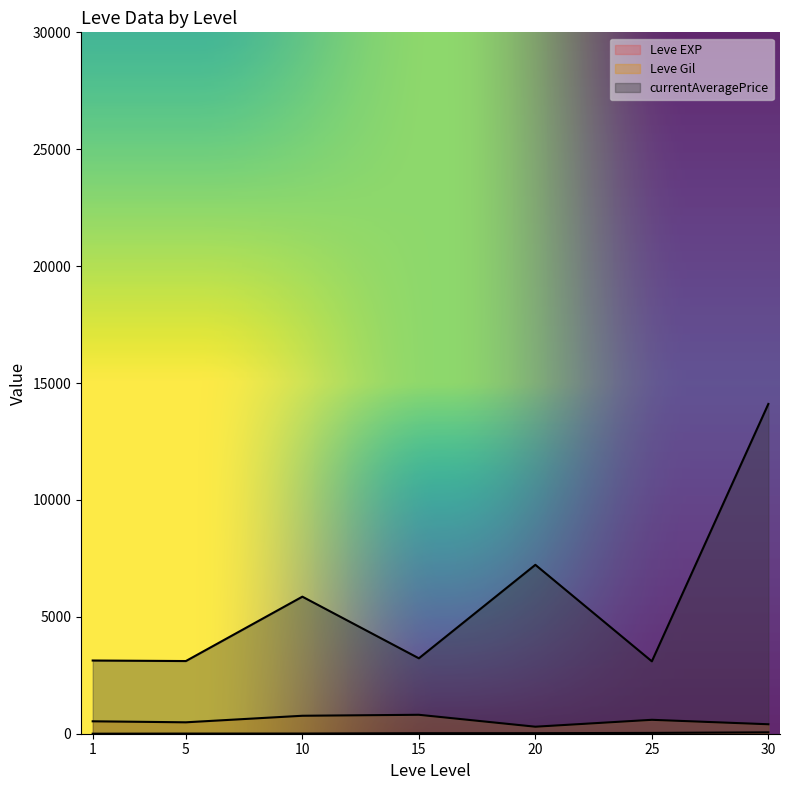

Does the chart display data point markers on the line(s)?

No